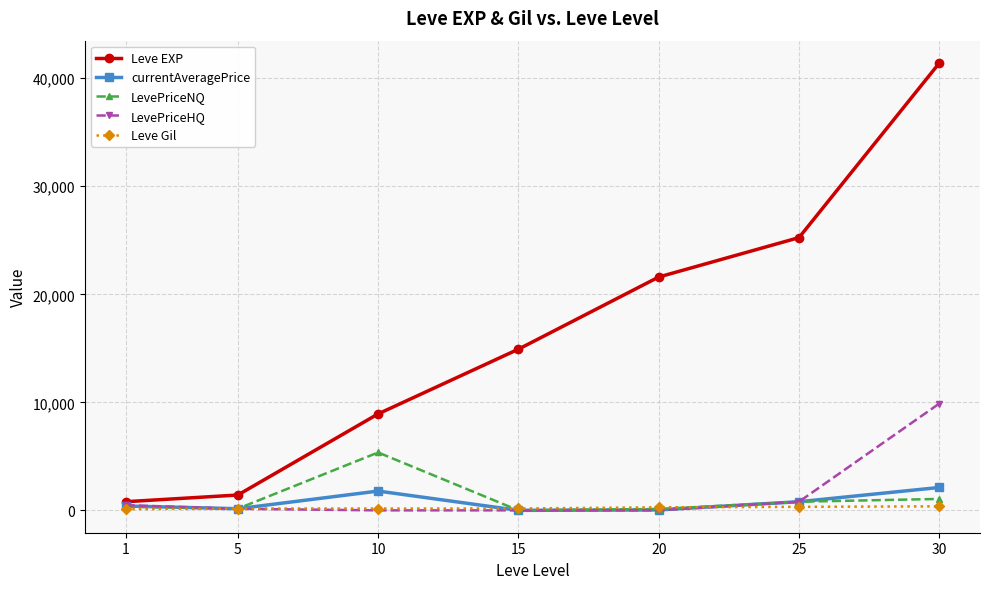

How many data points in LevePriceNQ are above 339?

4